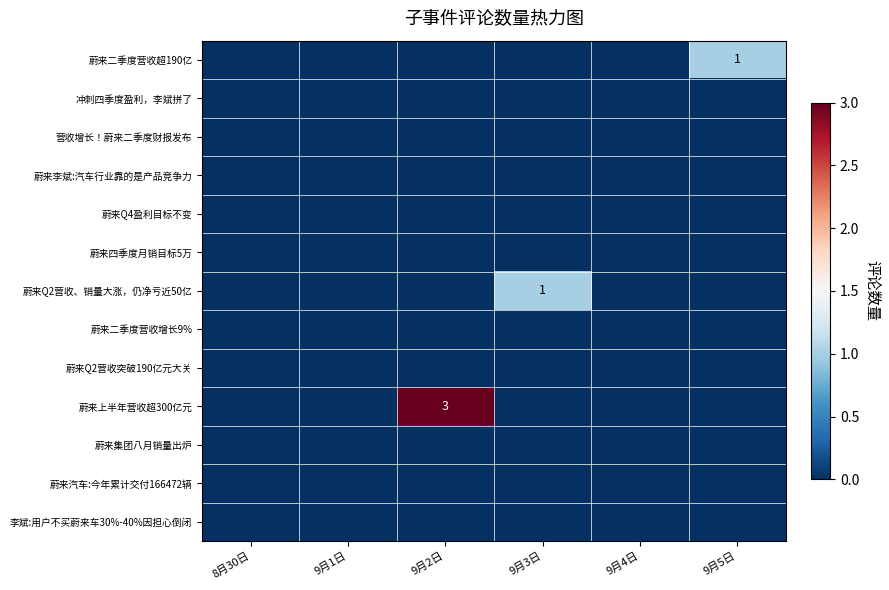

At which label is 营收增长！蔚来二季度财报发布 closest to 0?

8月30日